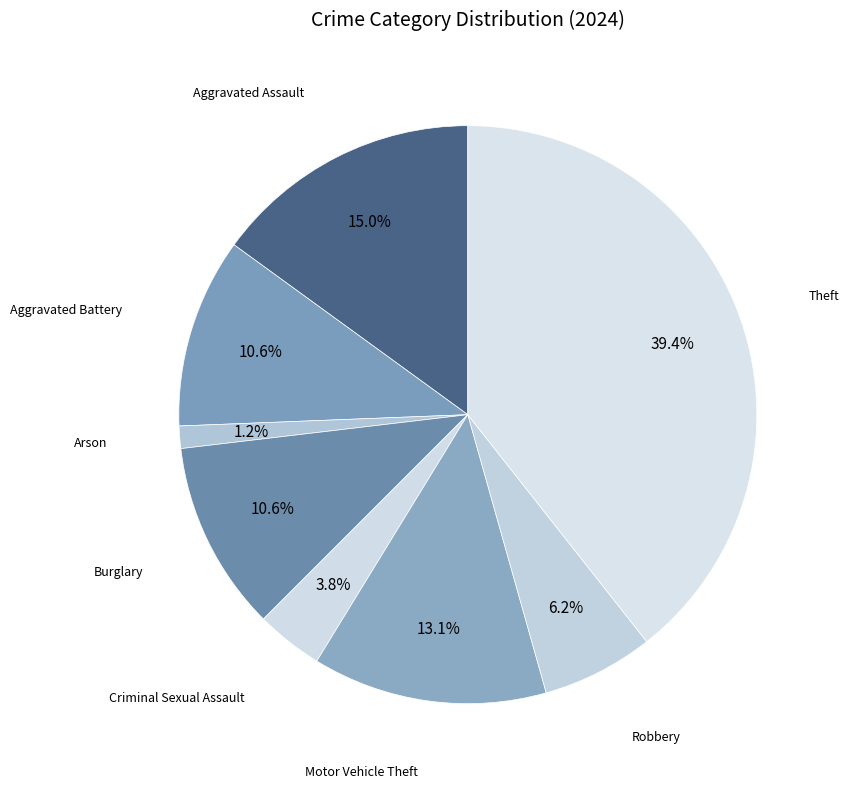

How many segments does this pie chart have?

8